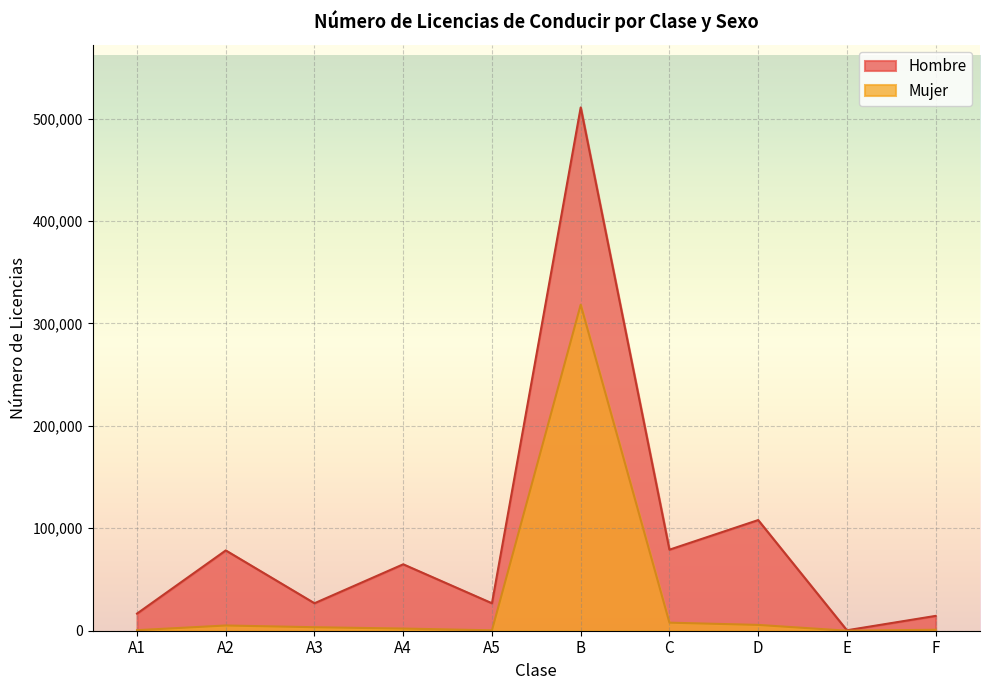

What position from the left is A5?

5